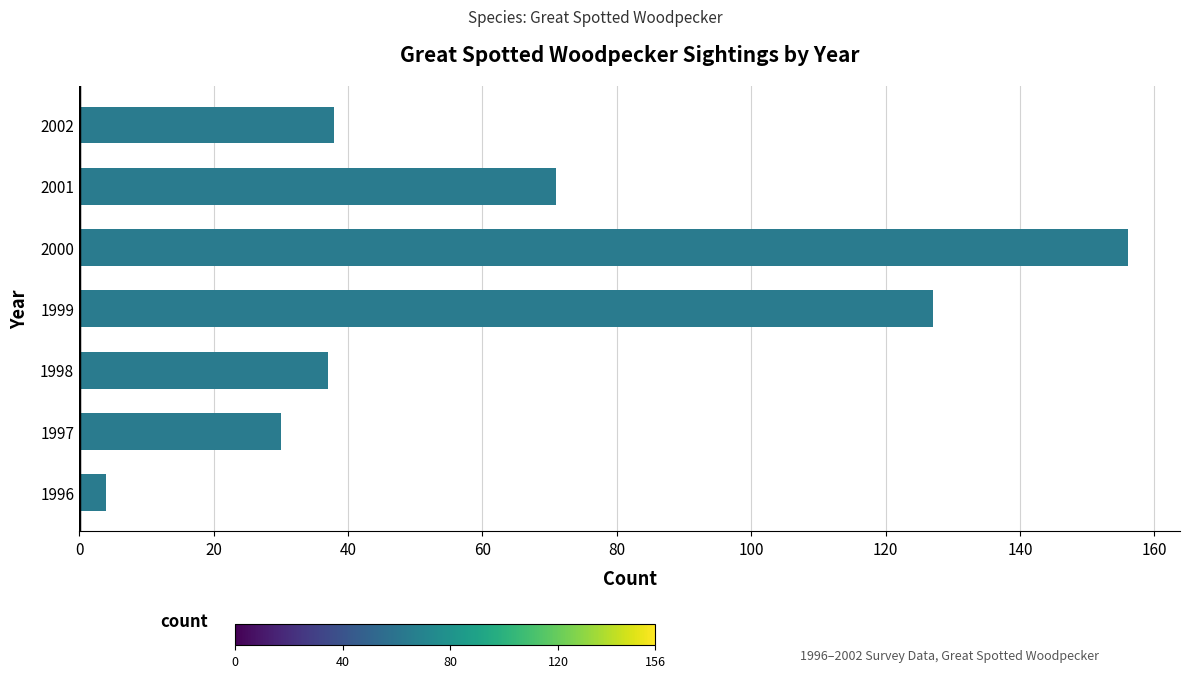

Reading bottom to top, what are all the values shown in this chart?

4	30	37	127	156	71	38